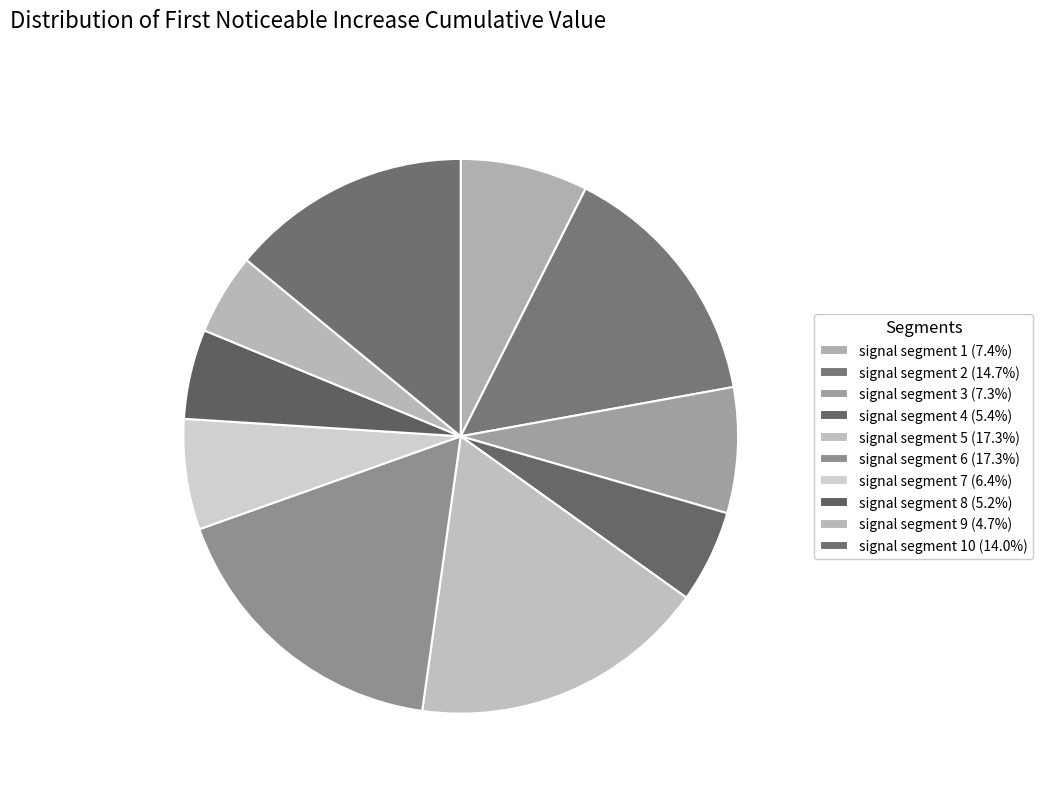

How many segments does this pie chart have?

10